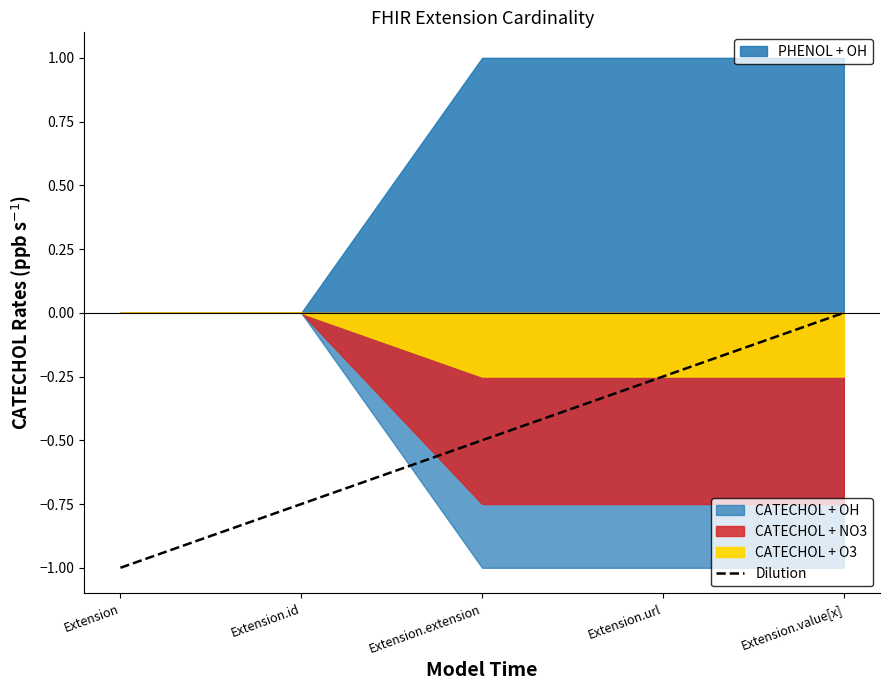

What is the value of the 1st point from the left?

-1.0